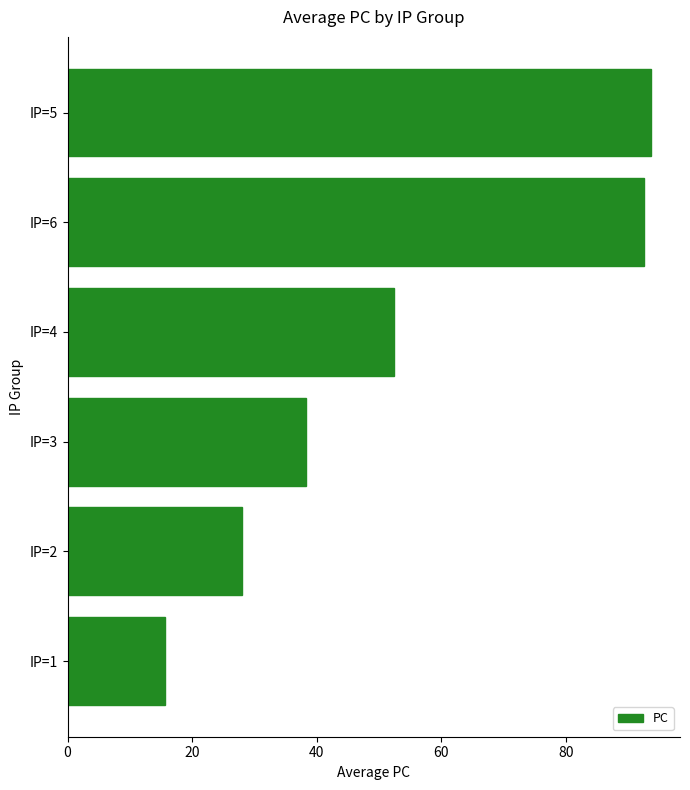

What is the ratio of the value at IP=5 to the value at IP=6?

1.0